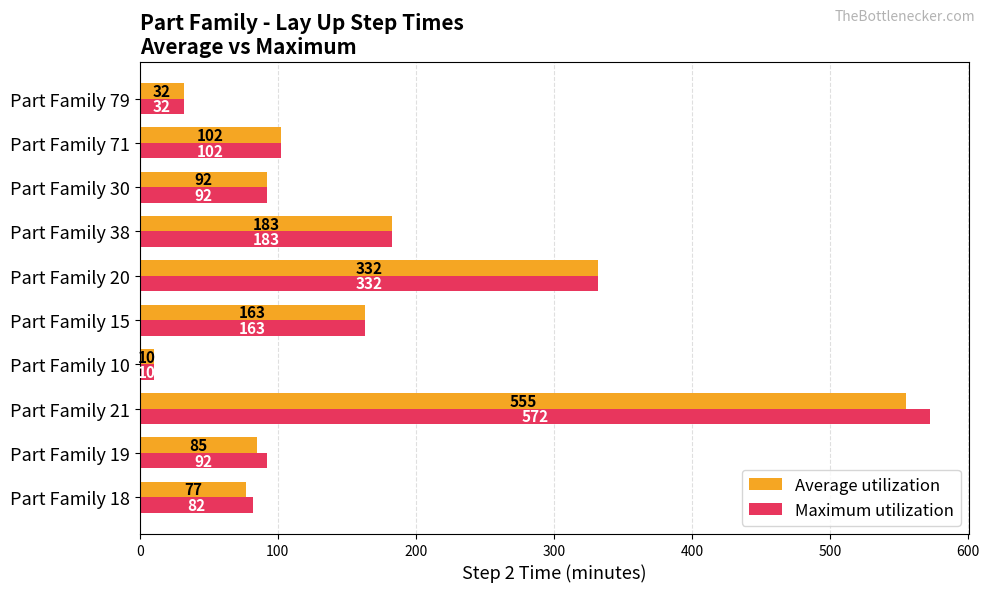

At how many categories does at least one series exceed 526?

1